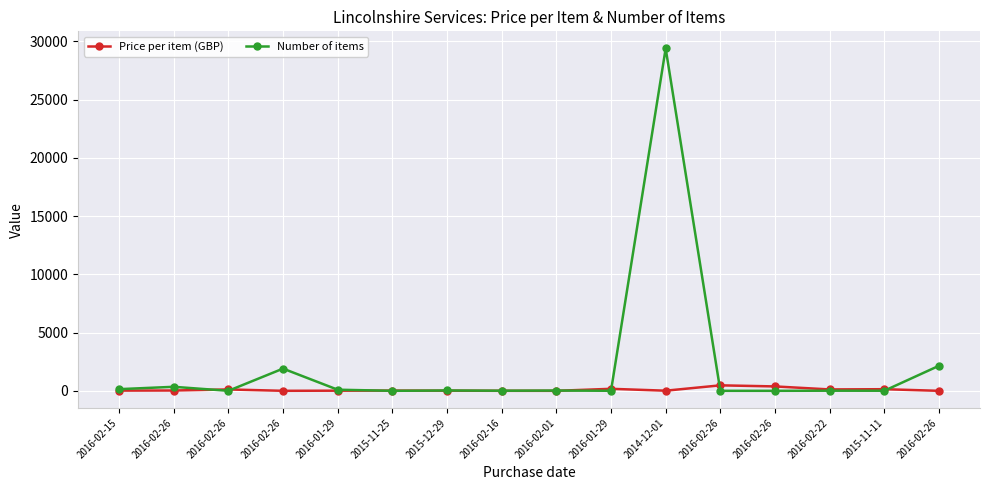

What is the label of the 11th point from the right?

2015-11-25